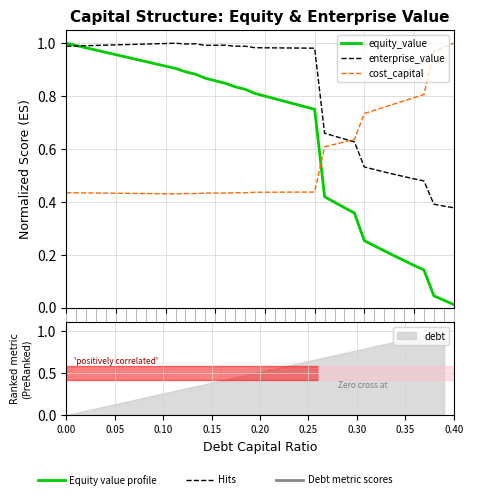

After their last crossing, which series has the higher values: enterprise_value or cost_capital?

cost_capital